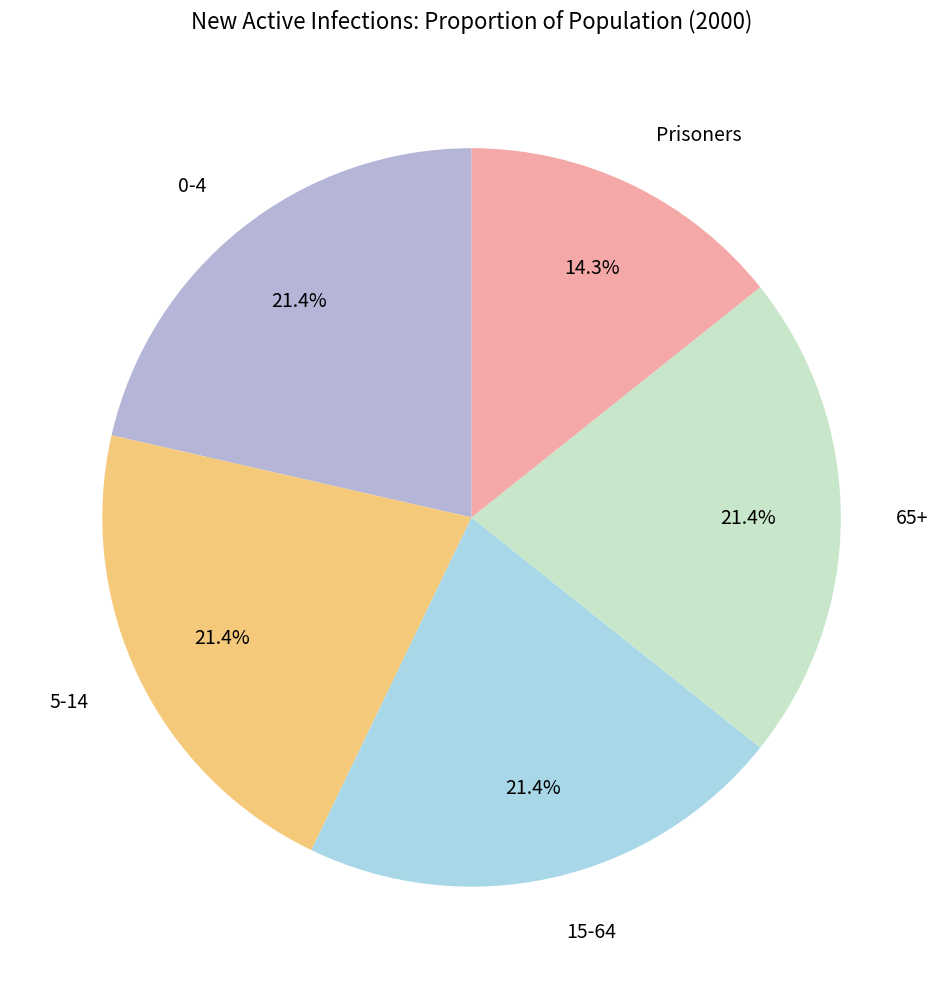

Does 5-14 account for over 50% of the chart?

No